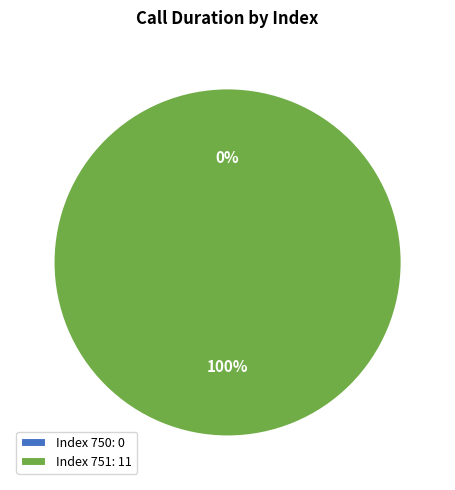

What is the change in value from 750 to 751?

+11